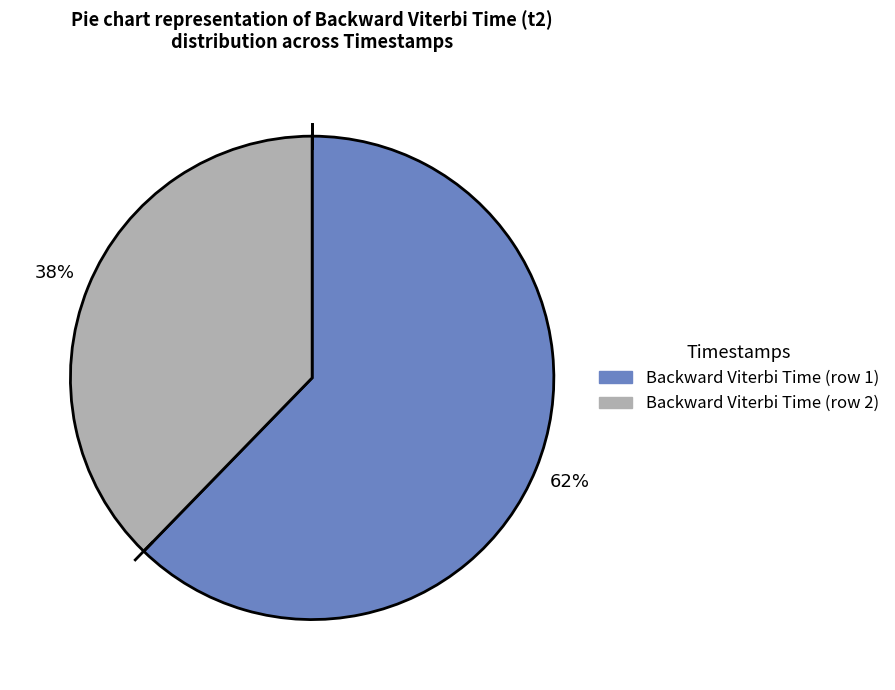

To the nearest percent, what is the average slice percentage?

50%